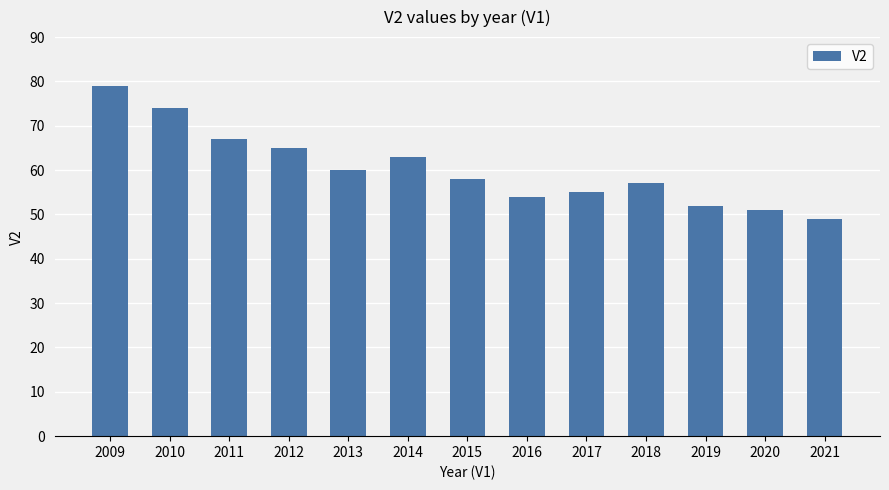

What is the value of the 10th bar from the left?

57